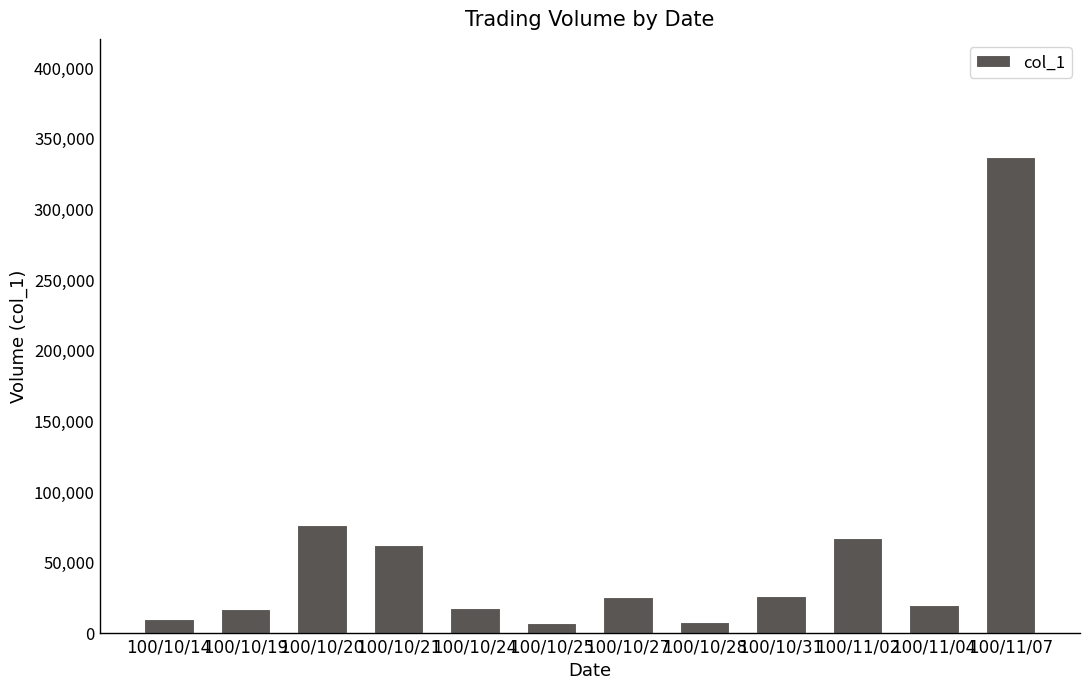

How many bars are there in total?

12